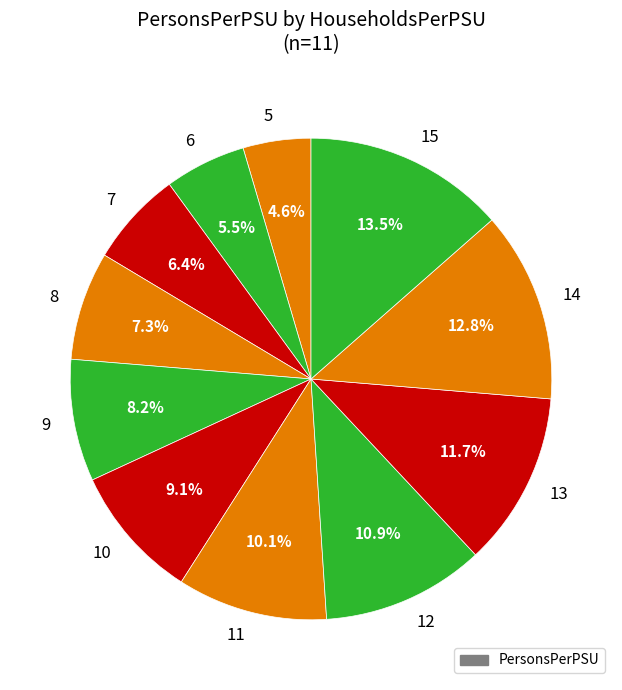

What is the smallest slice in the pie chart?

5